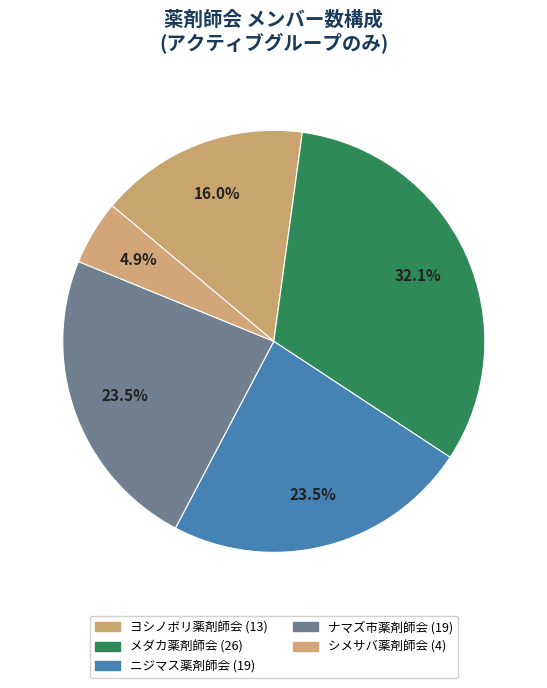

Does any single category account for the majority?

No